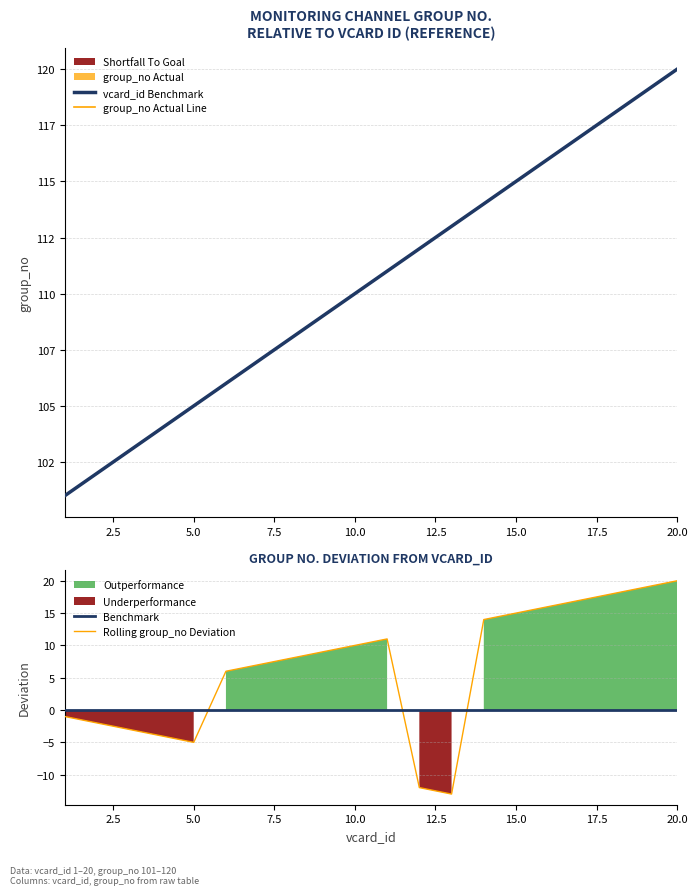

Rank the categories by outperformance value from lowest to highest.

1, 2, 3, 4, 5, 12, 13, 6, 7, 8, 9, 10, 11, 14, 15, 16, 17, 18, 19, 20